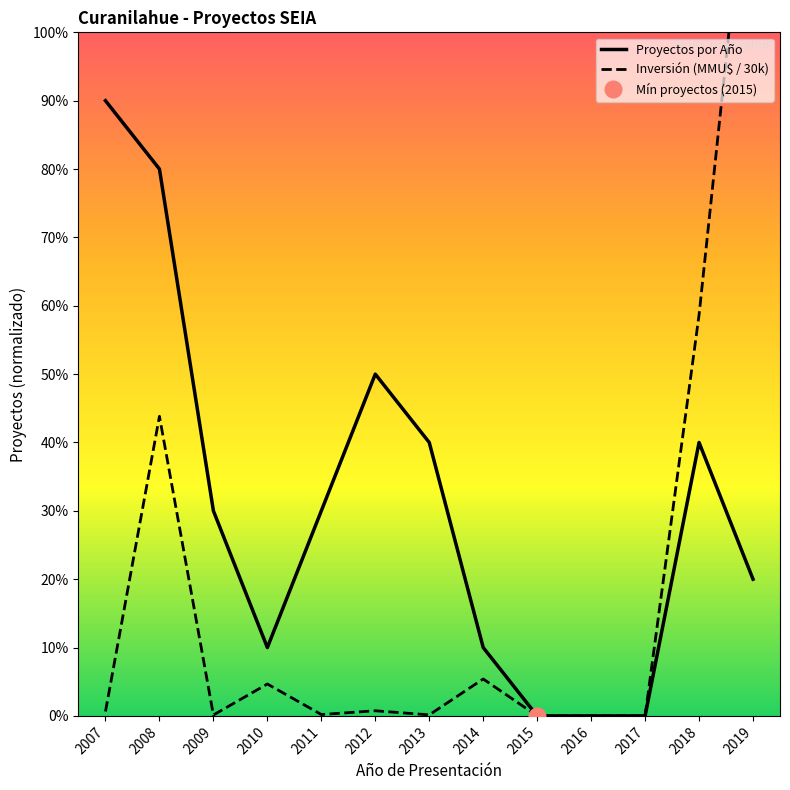

Which category has the highest value in the Inversión (MMU$ / 30k) series?

2019